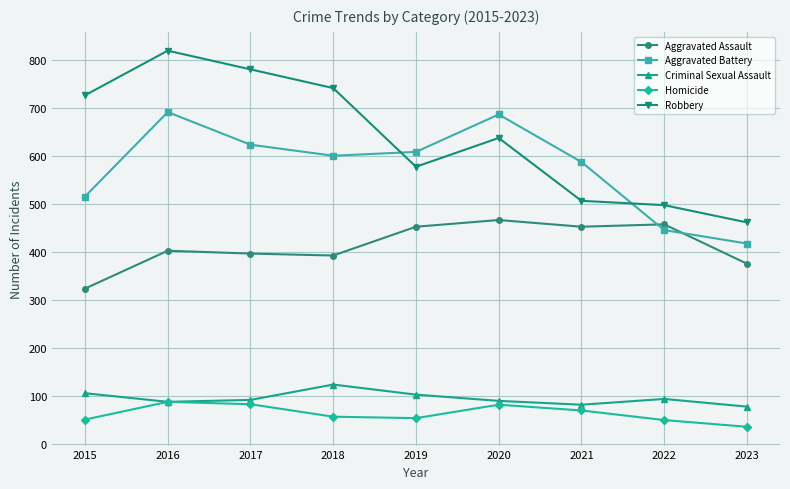

Which series has the largest total across all categories?

Robbery